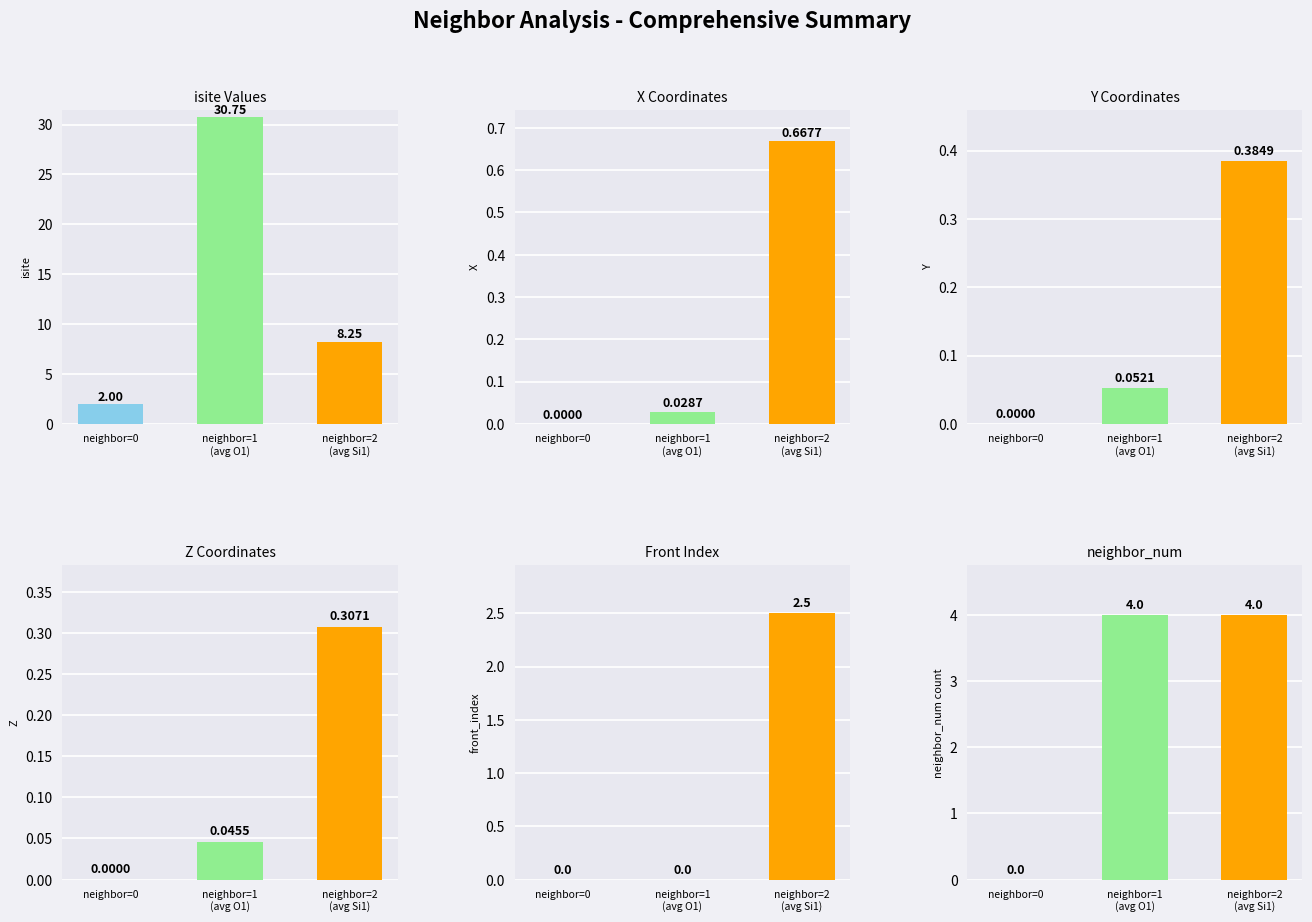

Does the chart contain stacked bars?

No